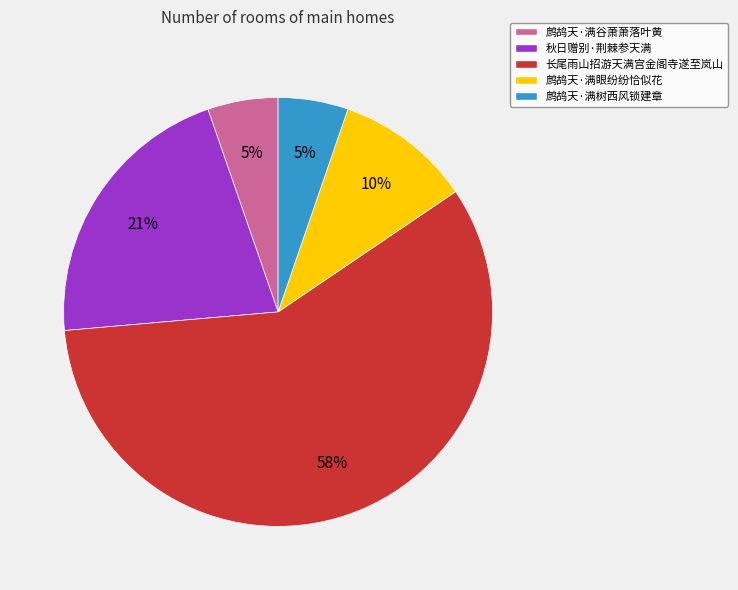

The 长尾雨山招游天满宫金阁寺遂至岚山 slice represents 58% of the pie. True or false?

True